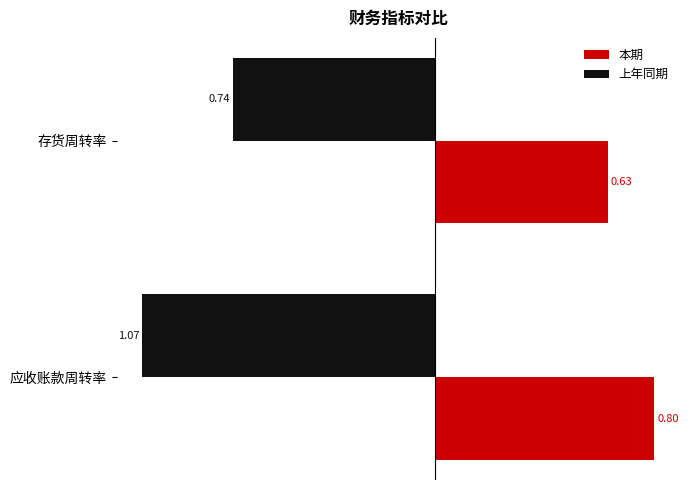

What is the sum of all 上年同期 values?

-1.8